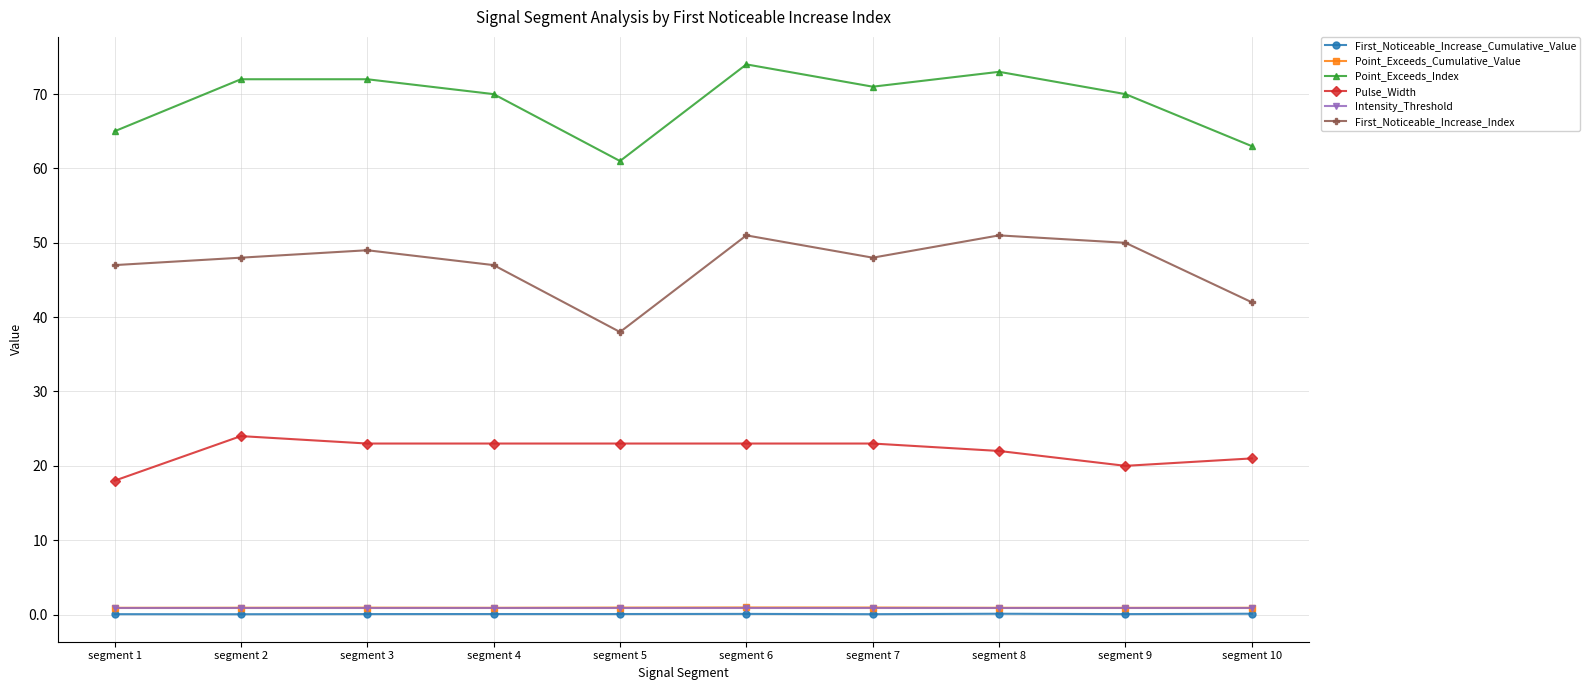

Which series has the largest total across all categories?

Point_Exceeds_Index